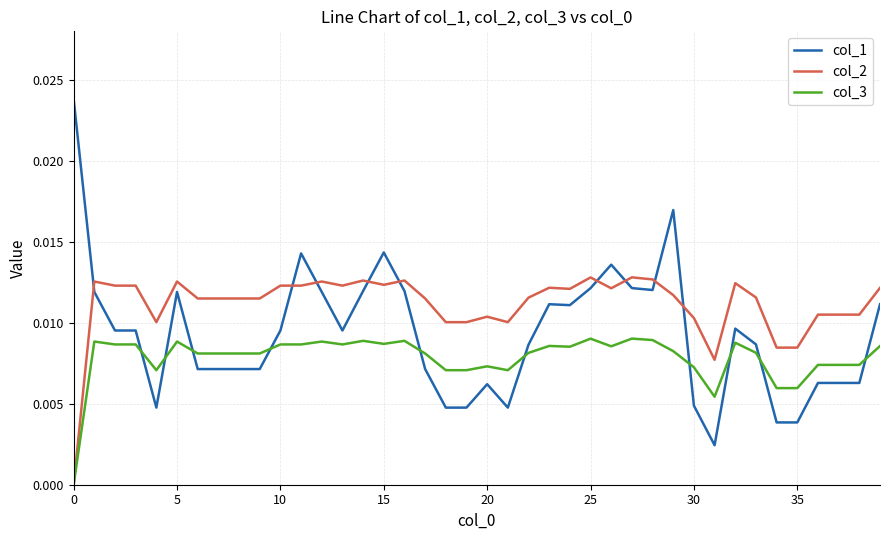

What are all the series names shown in the legend?

col_1, col_2, col_3